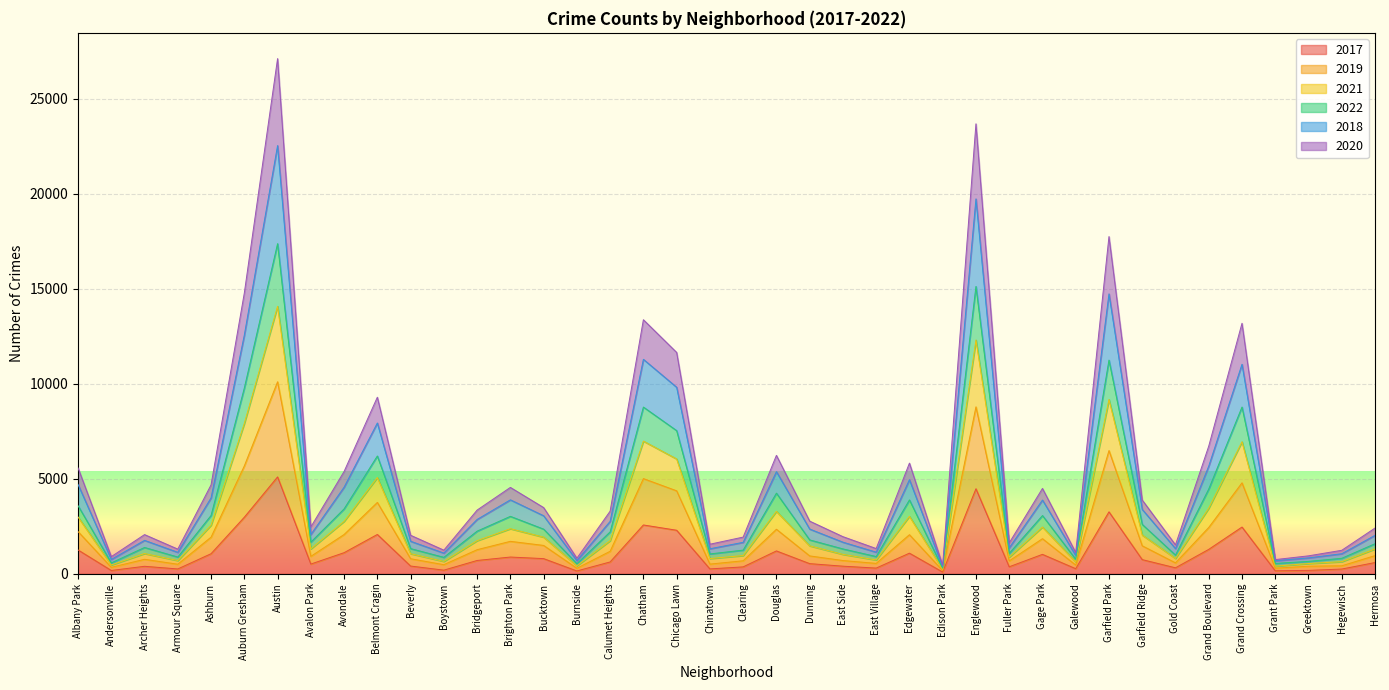

Which has a higher value, Albany Park or Burnside?

Albany Park